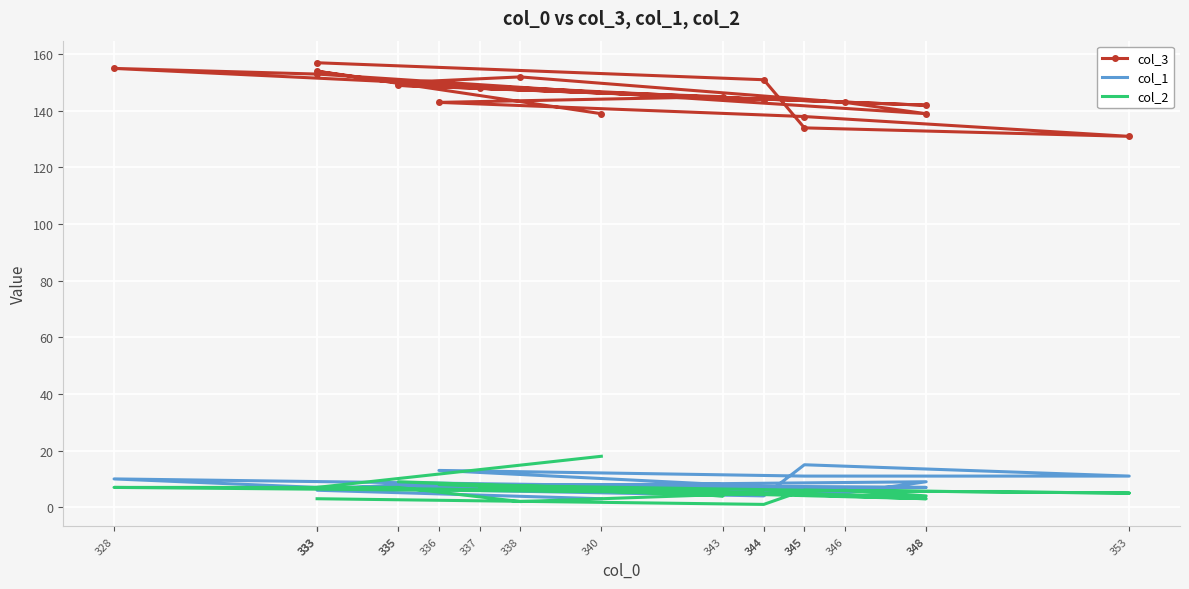

What is the smallest value displayed?

1